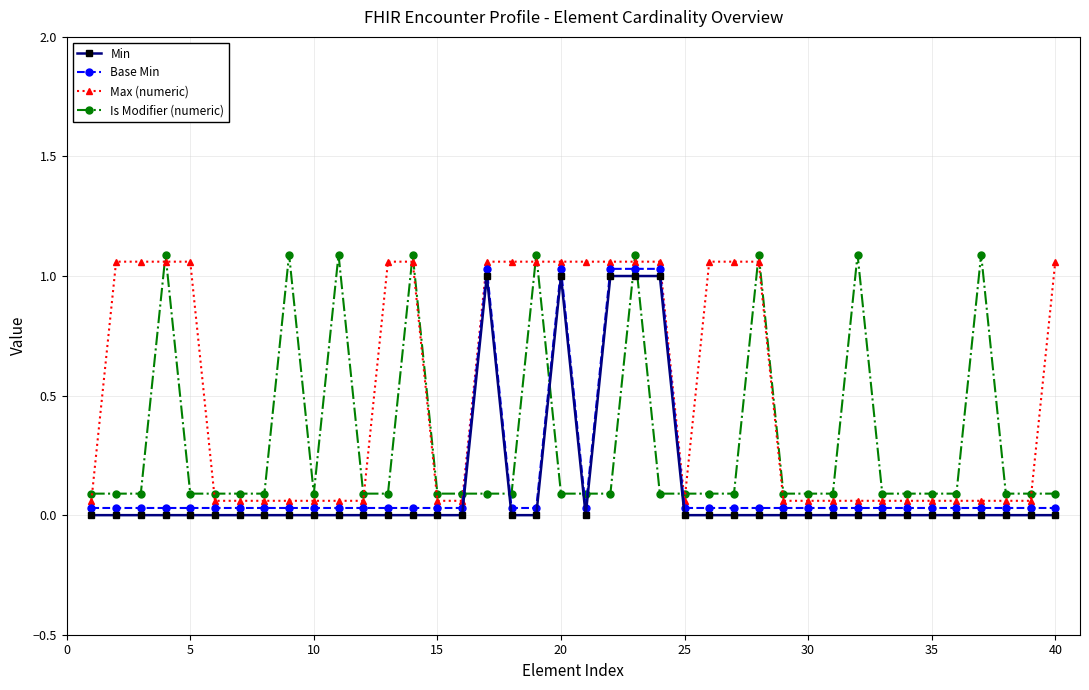

How many lines are shown in the chart?

4